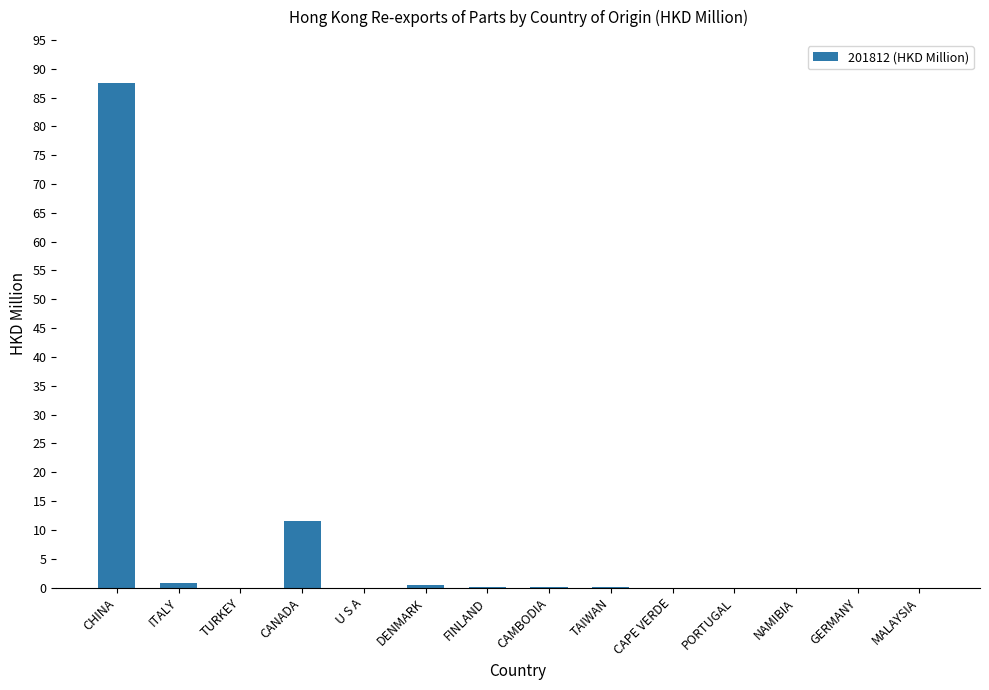

Are the bars grouped side by side (vs. stacked)?

No